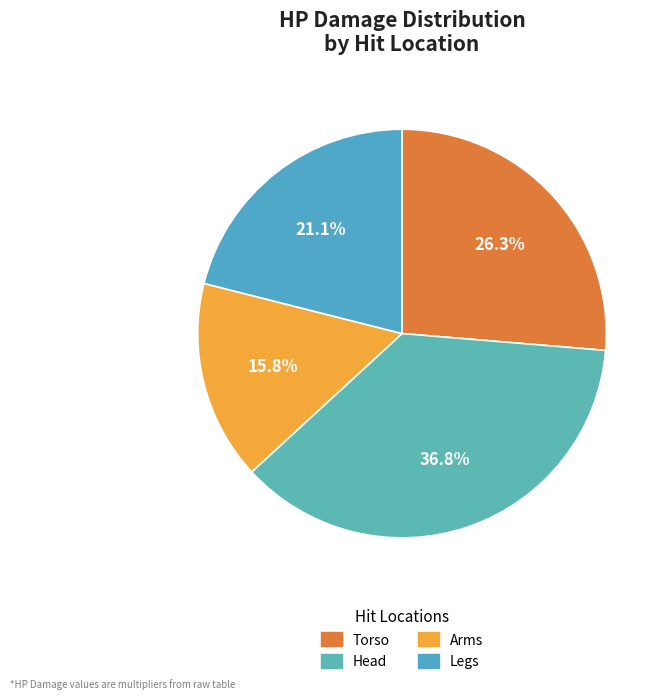

Rank the categories by value from highest to lowest.

Head, Torso, Legs, Arms